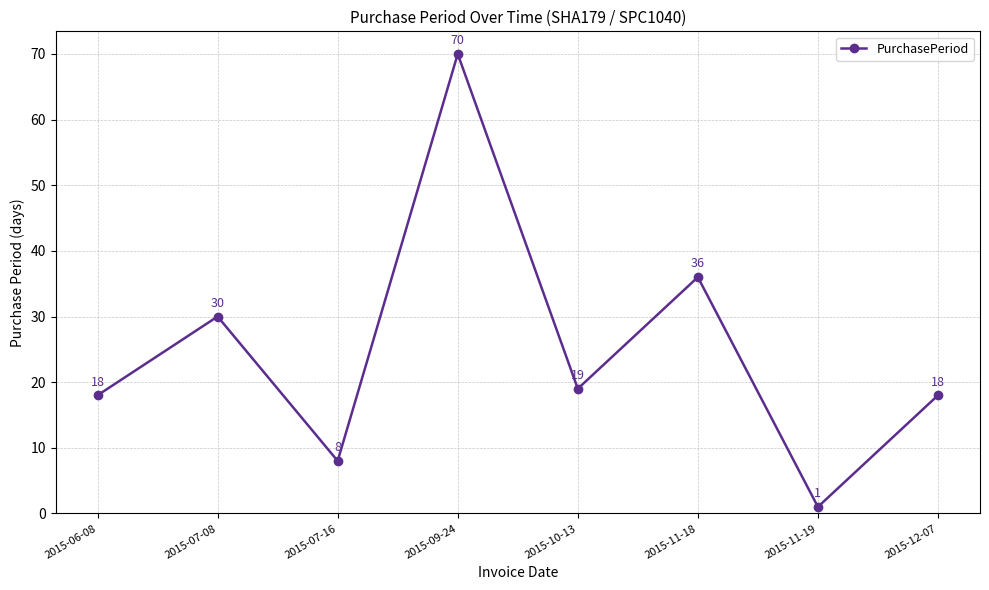

Reading left to right, extract all data points from this chart.

18	30	8	70	19	36	1	18